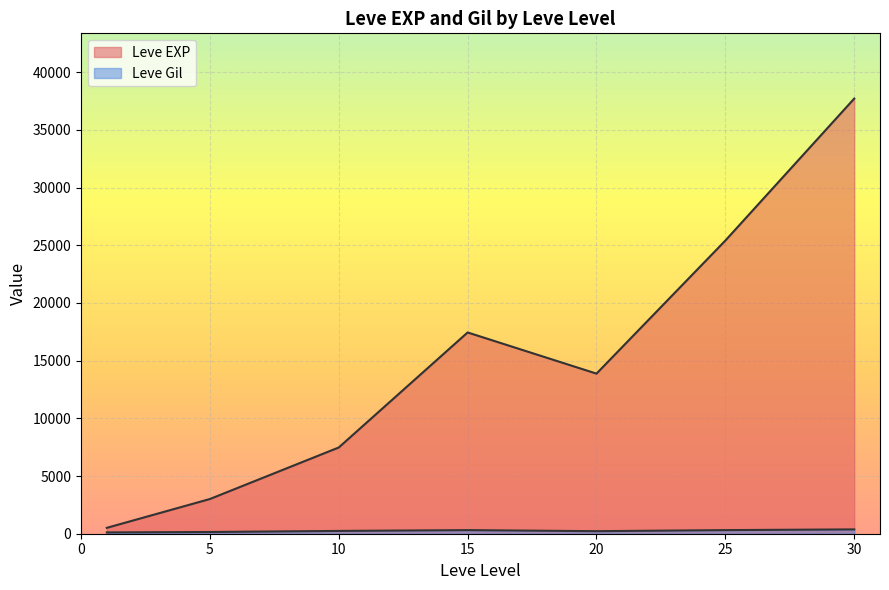

Which series has the largest range (max minus min)?

Leve EXP